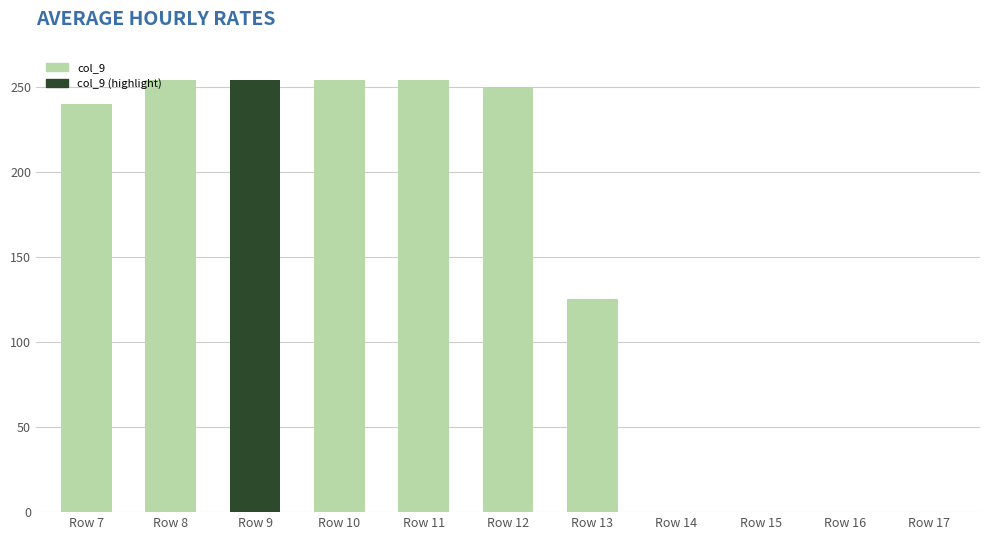

What is the sum of the values at Row 8 and Row 16?

254